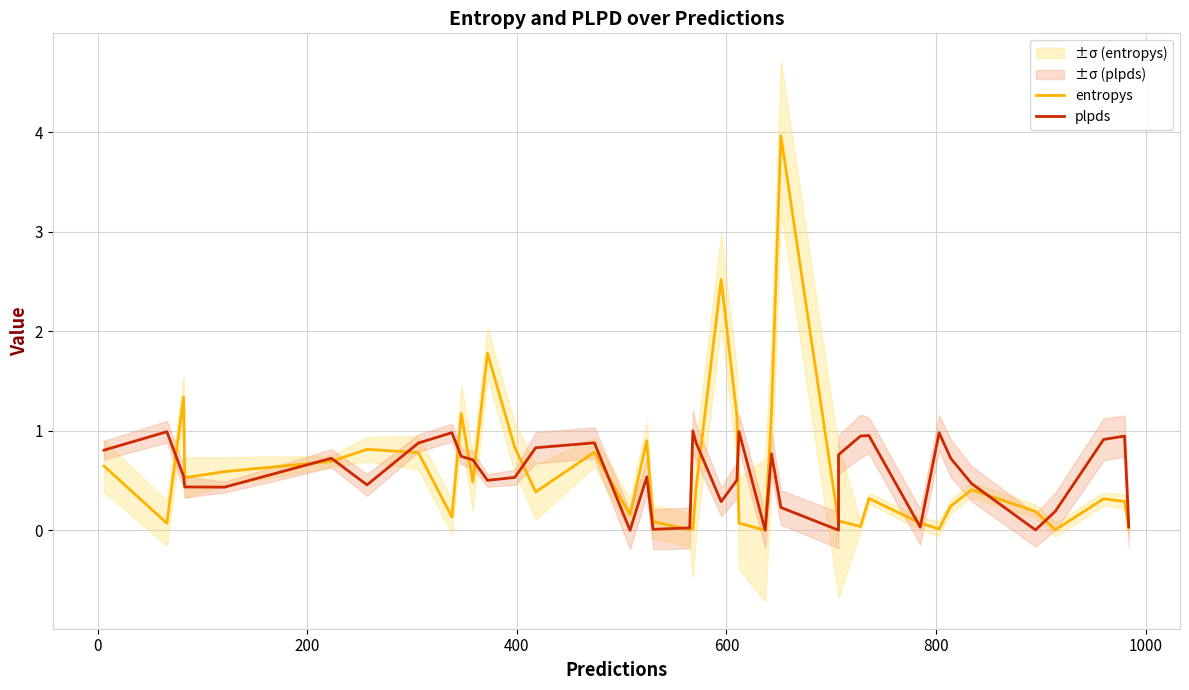

How many interior local peaks does the plpds series have?

11